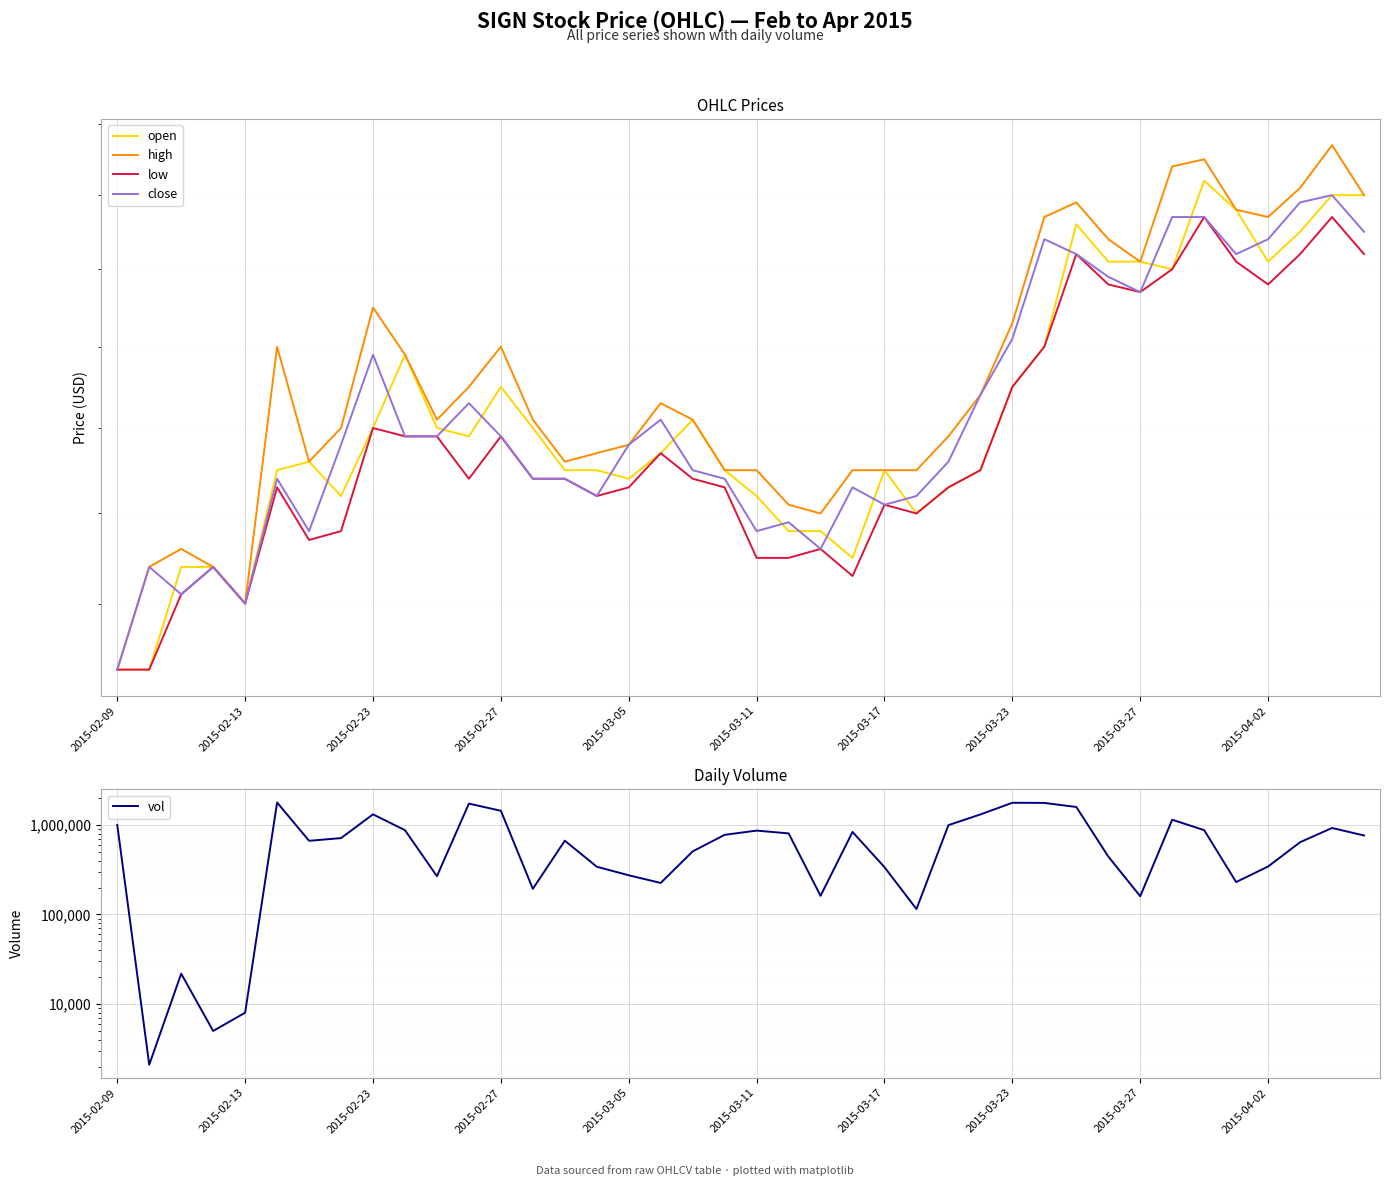

Which has a higher value, 12 or 11?

12